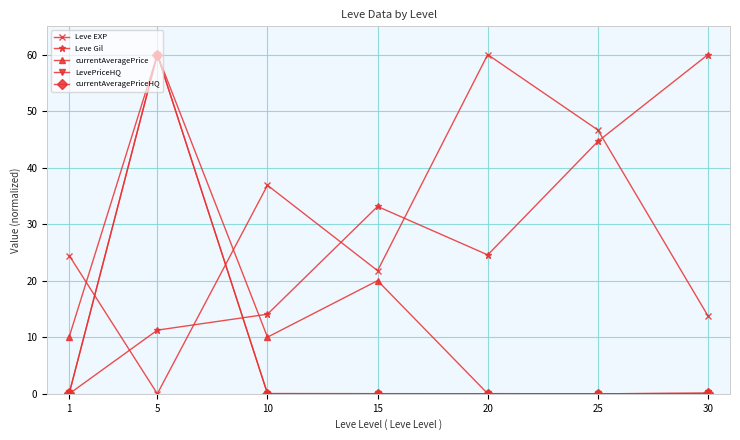

At how many categories does at least one series exceed 50?

3